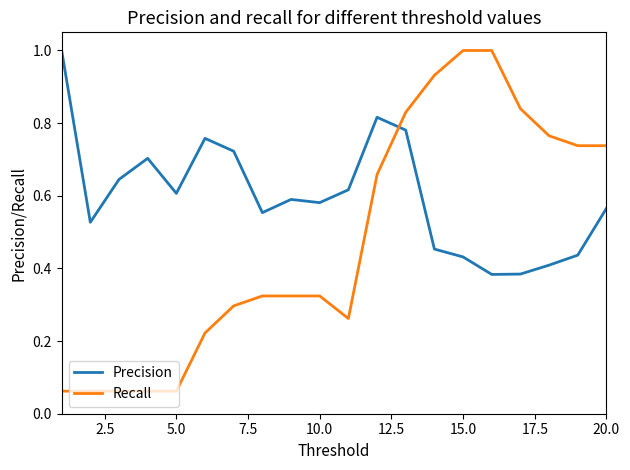

What is the maximum value shown in the chart?

1.0